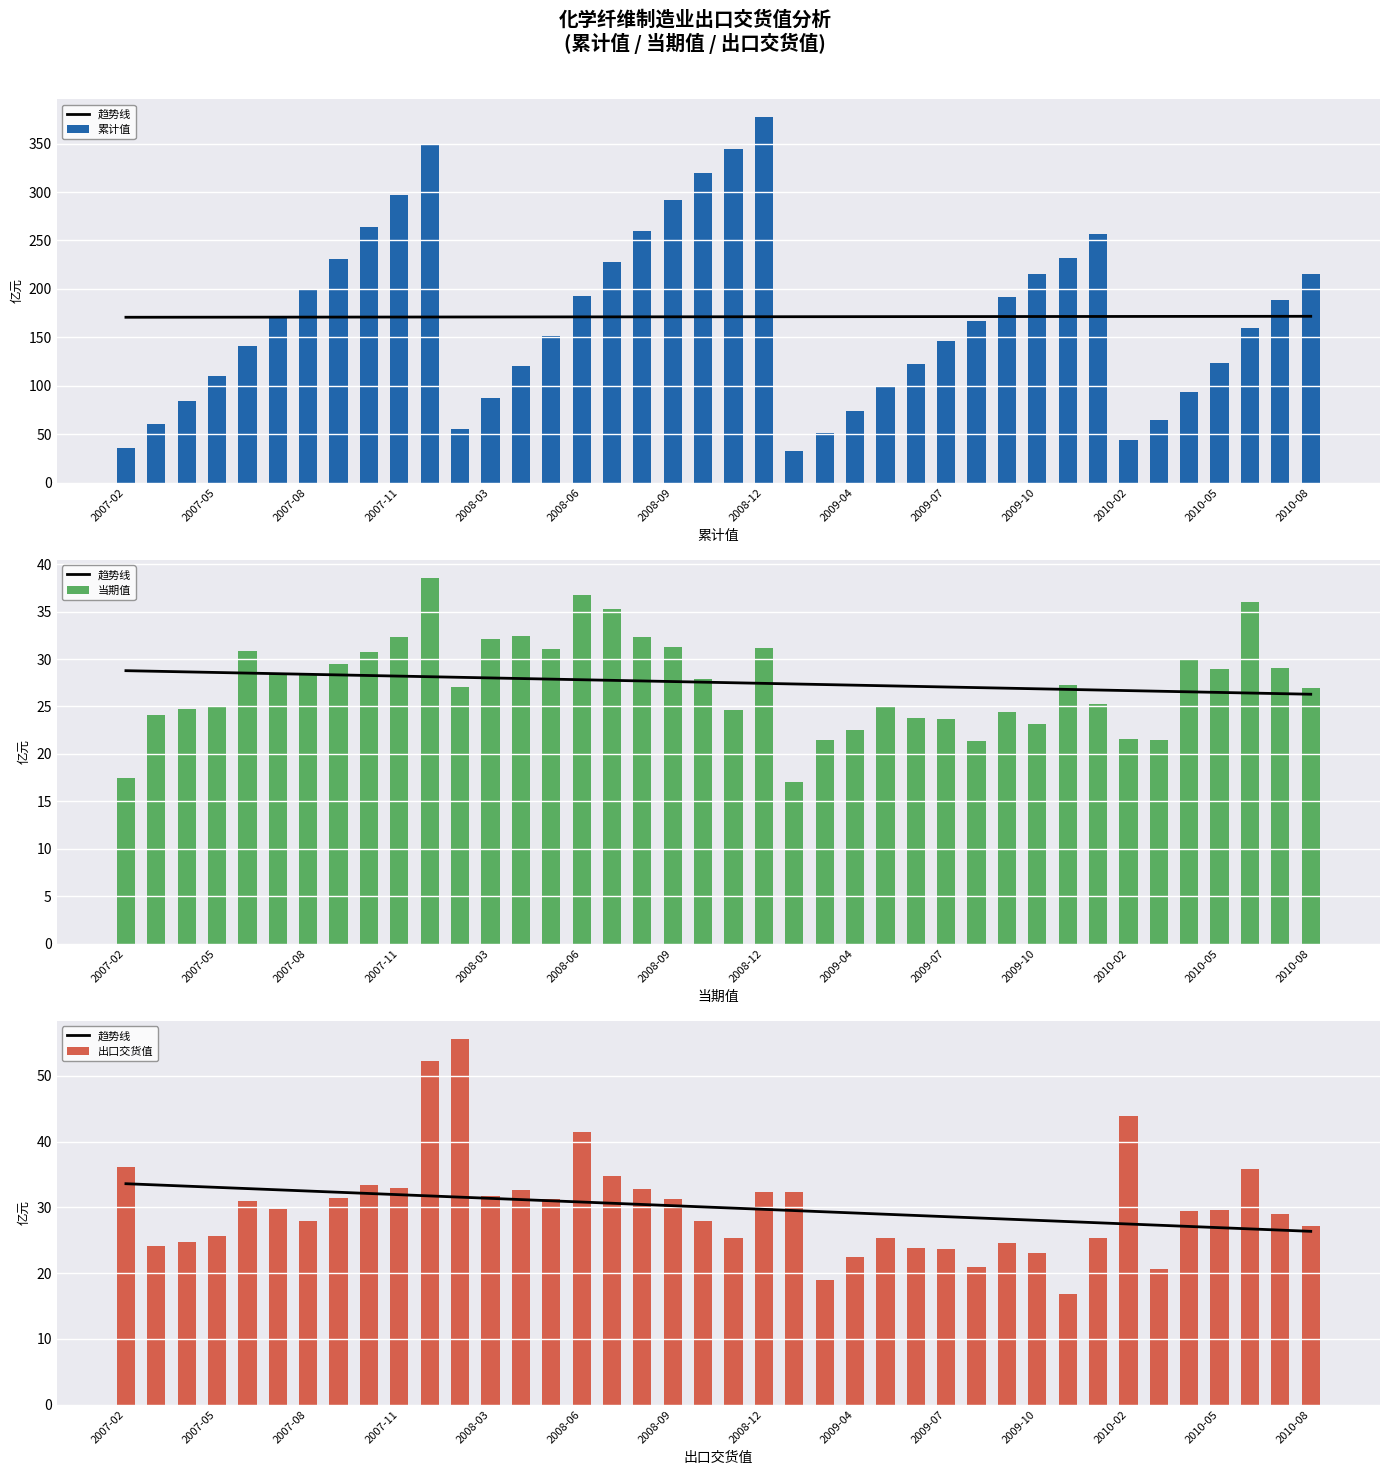

At how many categories does at least one series exceed 88?

30